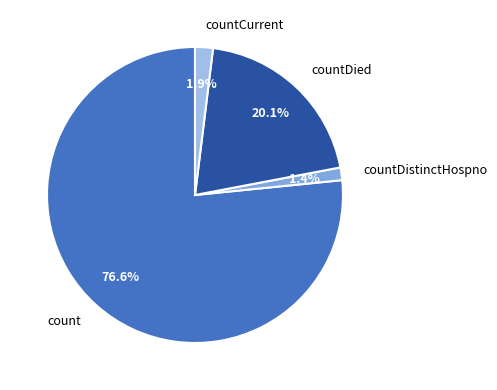

What percentage is the count slice, to the nearest percent?

77%